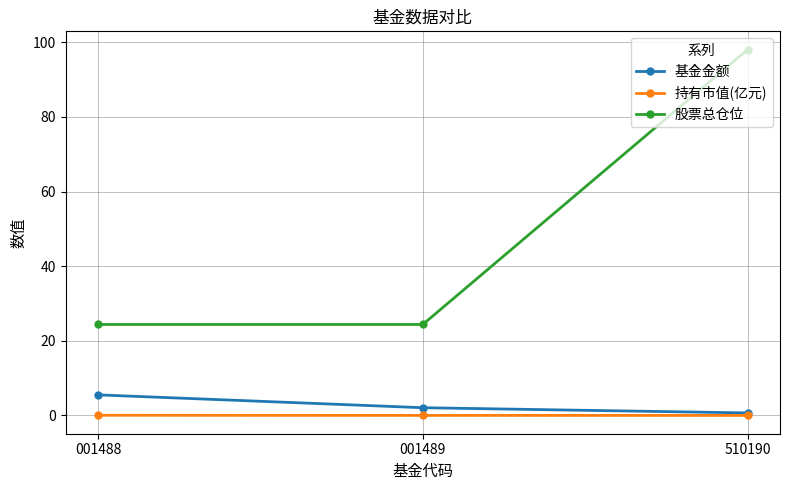

What is the value of the 股票总仓位 point at the 3rd from the left?

98.0